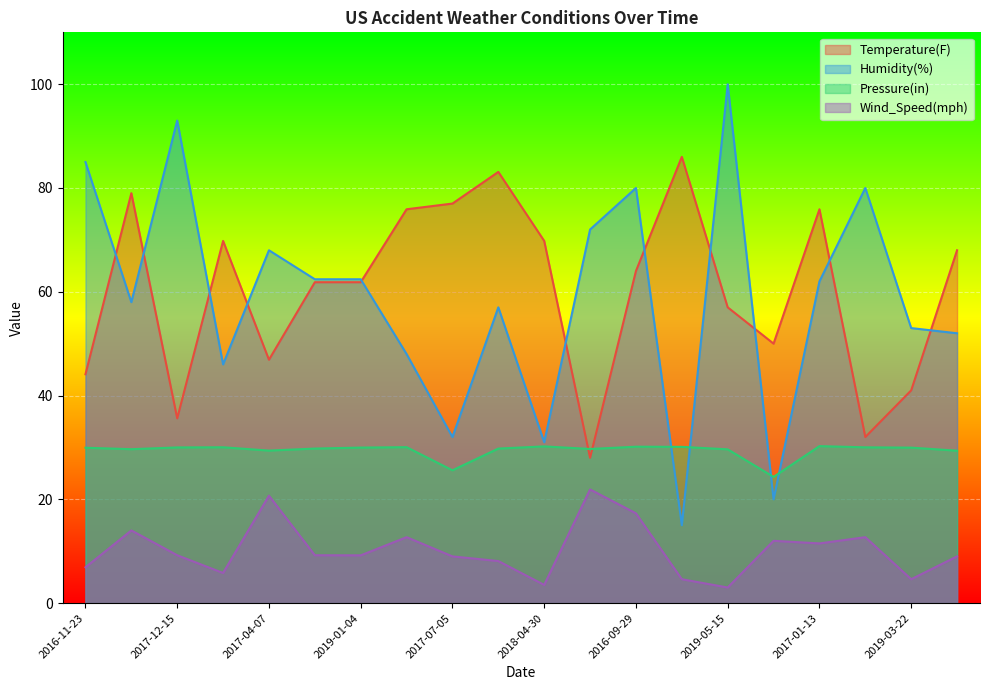

What is the difference between the second highest and minimum values in the Pressure(in) series?

5.9